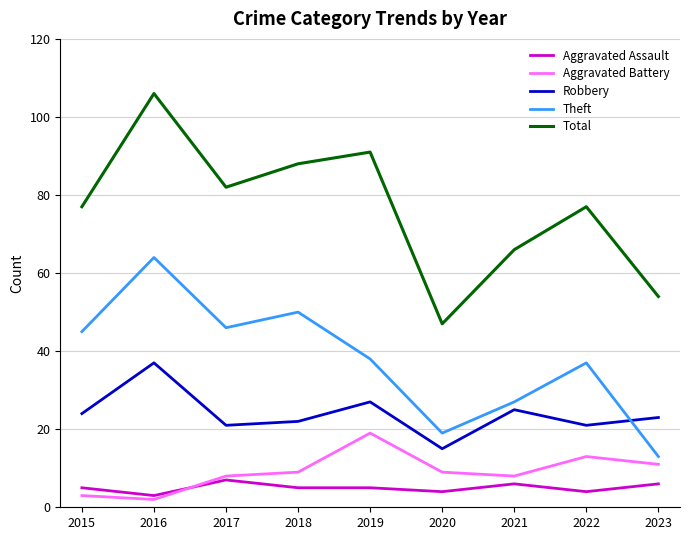

What is the difference between the highest and lowest values at 2016?

104